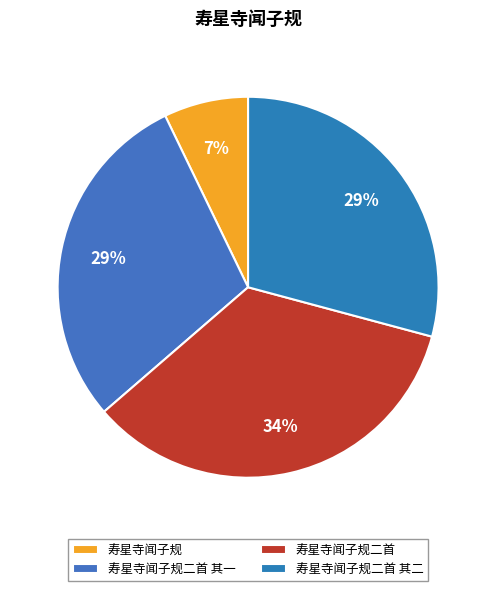

What is the change in value from 寿星寺闻子规二首 其一 to 寿星寺闻子规二首 其二?

-1